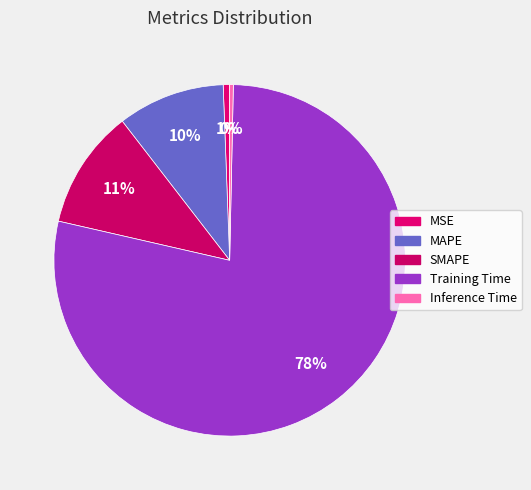

To the nearest percent, what is the average slice percentage?

20%